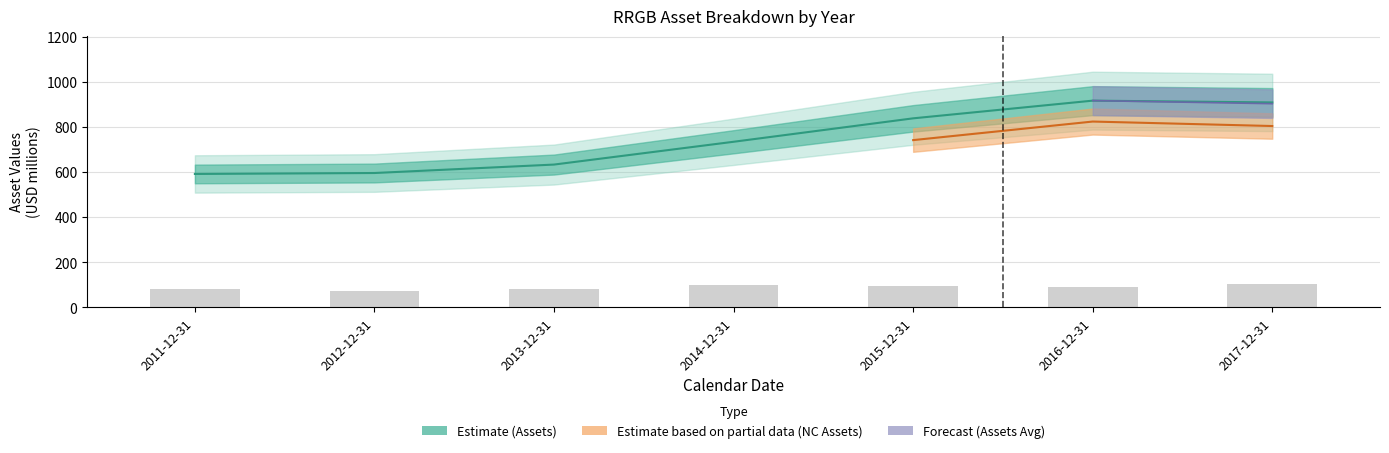

At which label does assets first exceed 735?

2014-12-31